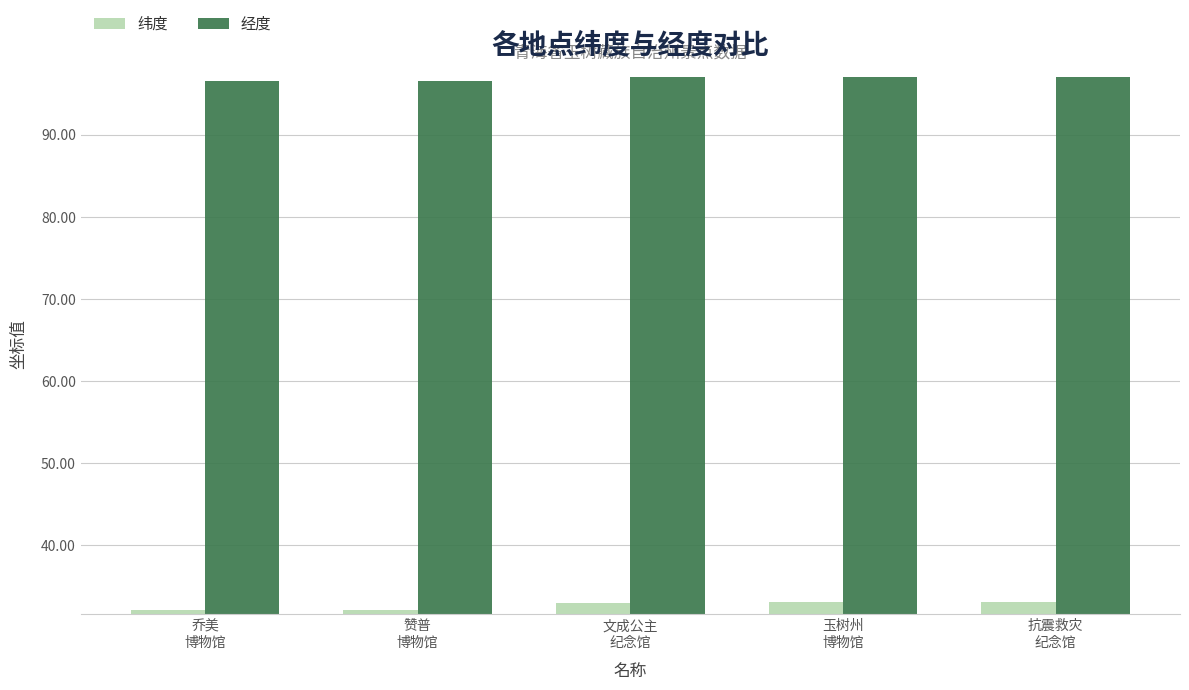

Rank the series at 文成公主
纪念馆 from highest to lowest value.

经度, 纬度